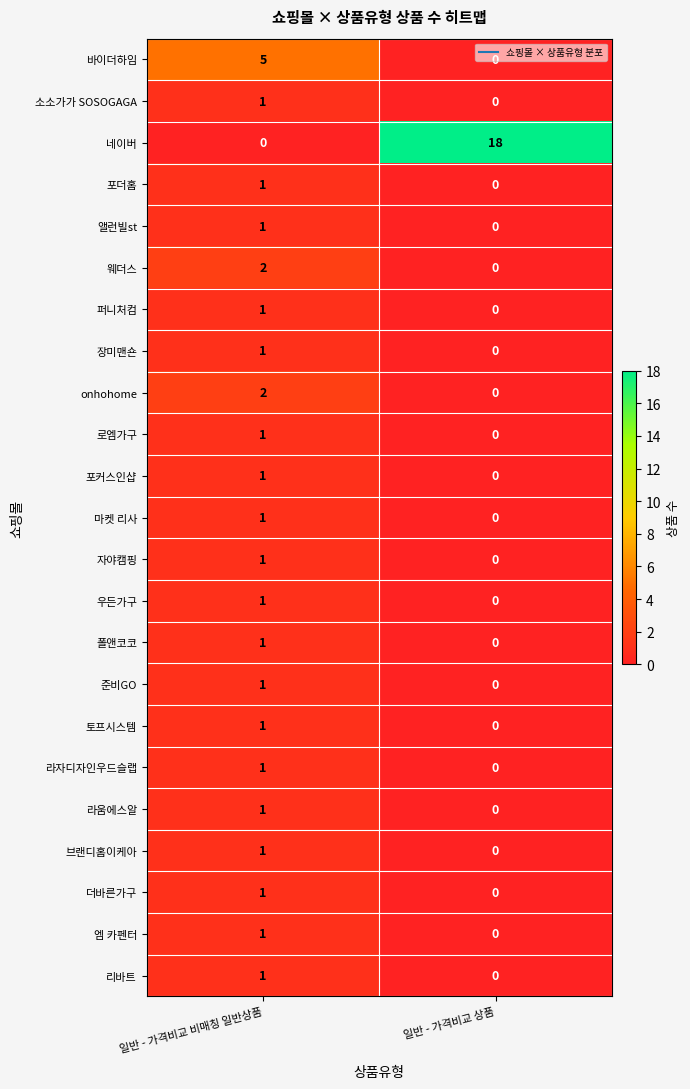

How many series are shown in this chart?

23